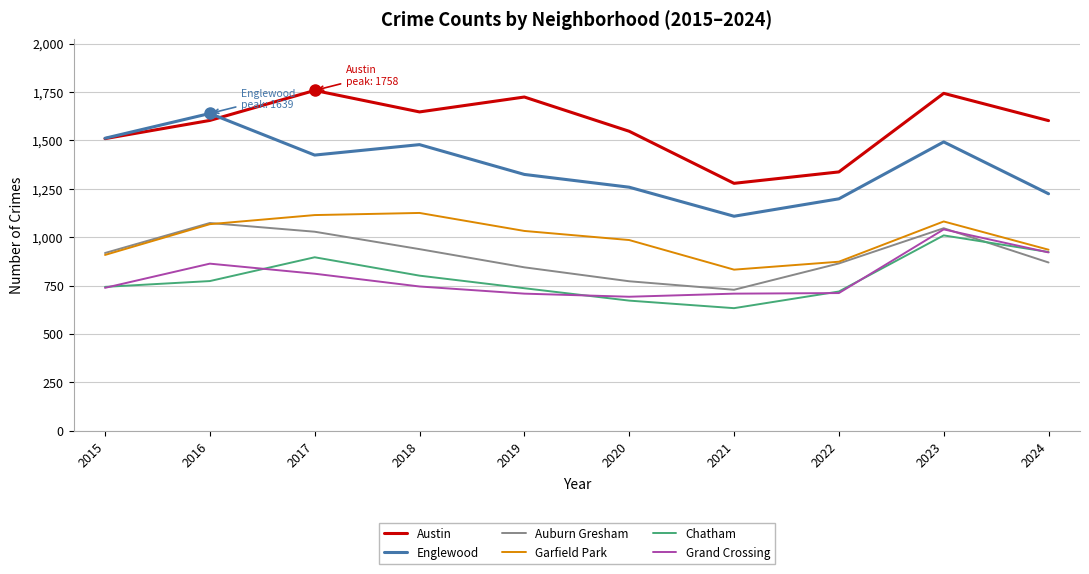

What are all the series names shown in the legend?

Austin, Englewood, Auburn Gresham, Garfield Park, Chatham, Grand Crossing